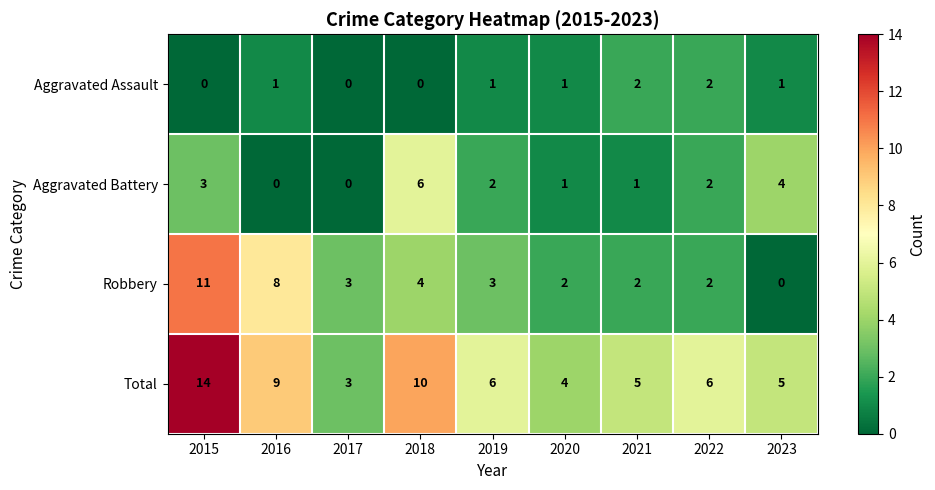

At which category does the chart reach its peak across all series?

2015